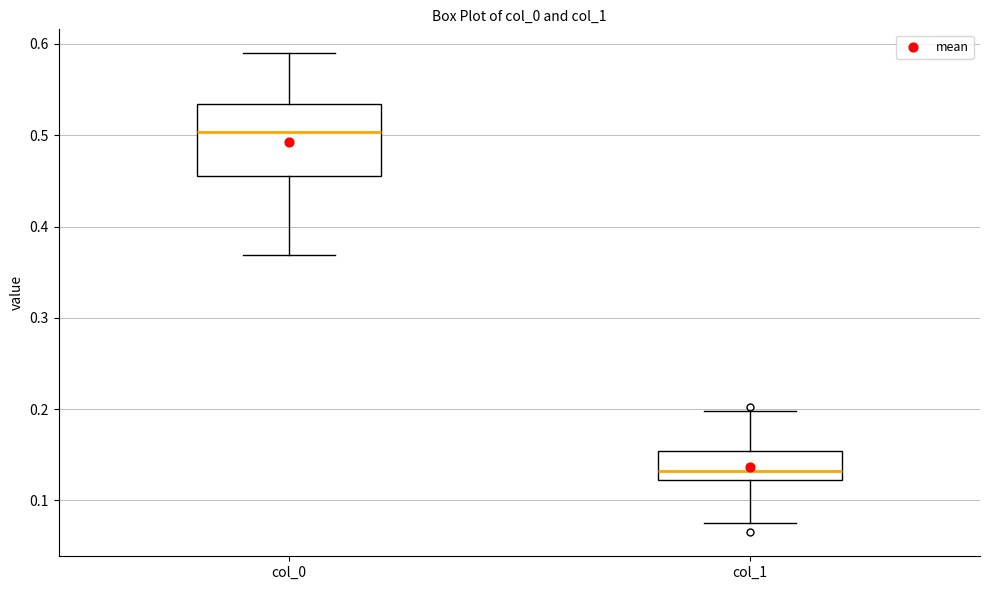

Reading left to right, read every box against the y-axis: the position of its median line, the range the box covers, and the ends of its whiskers. The values are not printed on the chart, so give them approximately, as read against the axis.

col_0: median 0.50, box 0.46 to 0.53, whiskers 0.37 to 0.59
col_1: median 0.13, box 0.12 to 0.15, whiskers 0.08 to 0.20